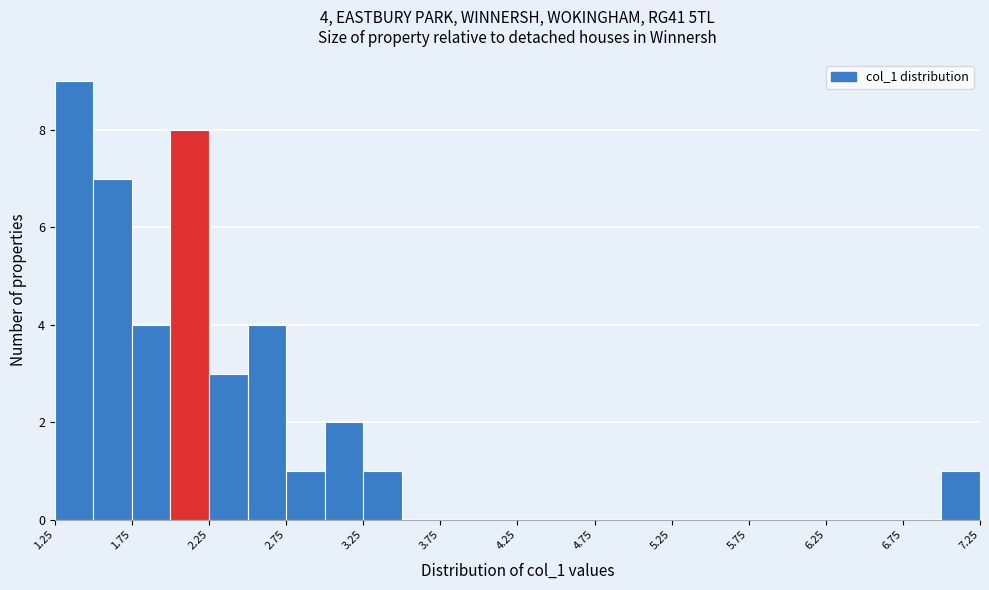

Over which range of the x-axis is the bar tallest?

1.25 to 1.50